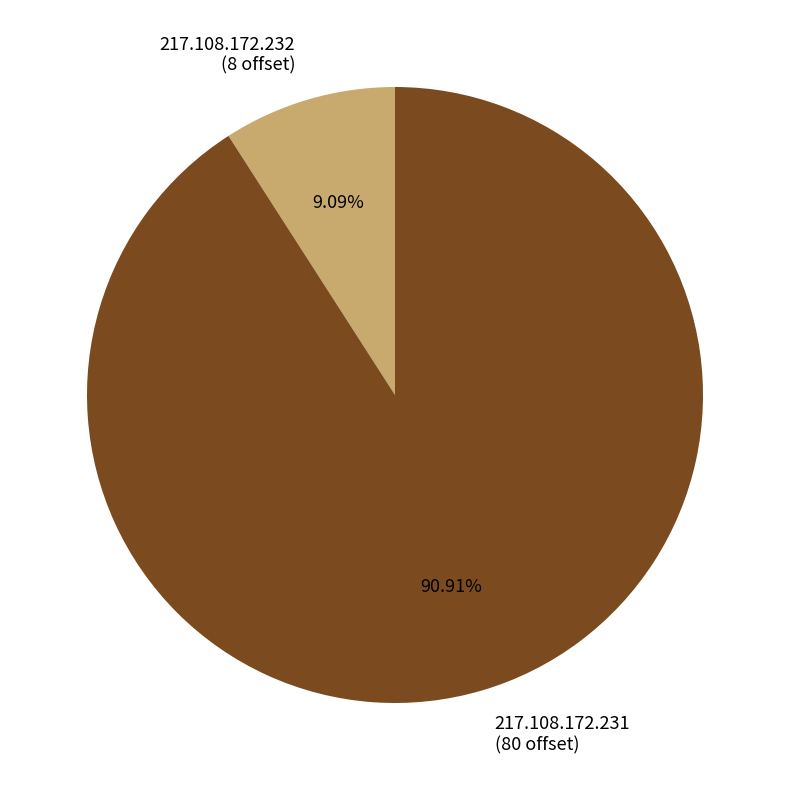

The 217.108.172.232 slice represents 3% of the pie. True or false?

False